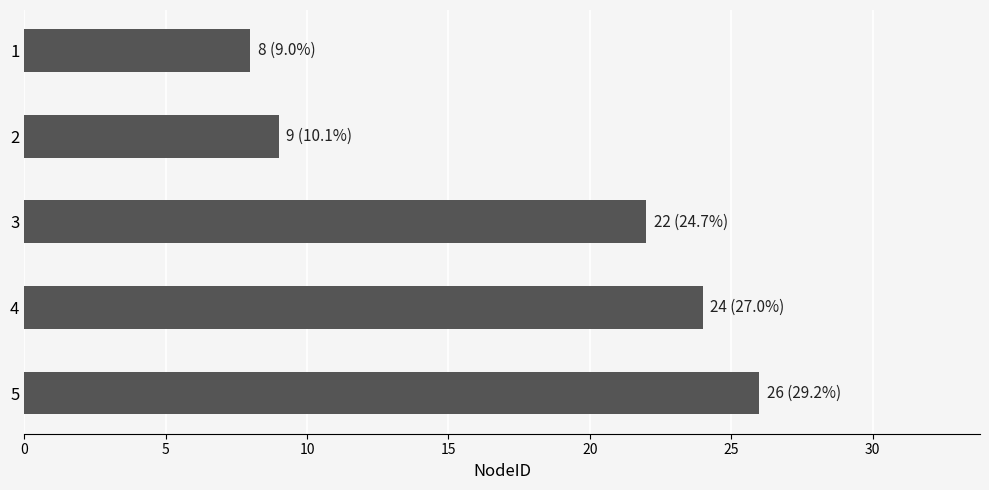

What is the change in value from 1 to 3?

+14